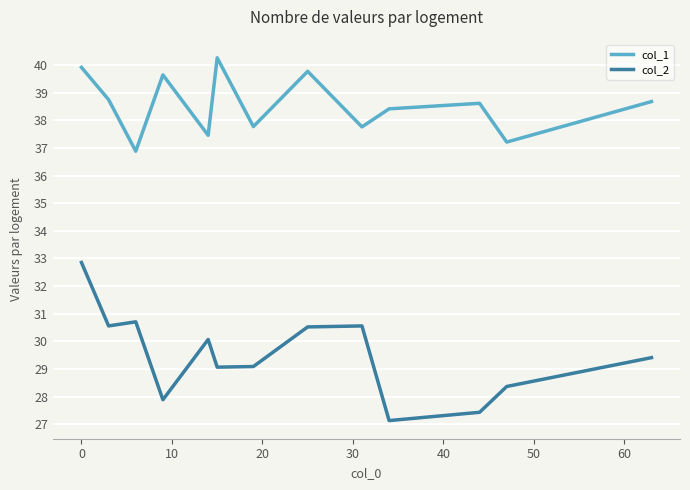

List the series in order of their peak value, highest first.

col_1, col_2